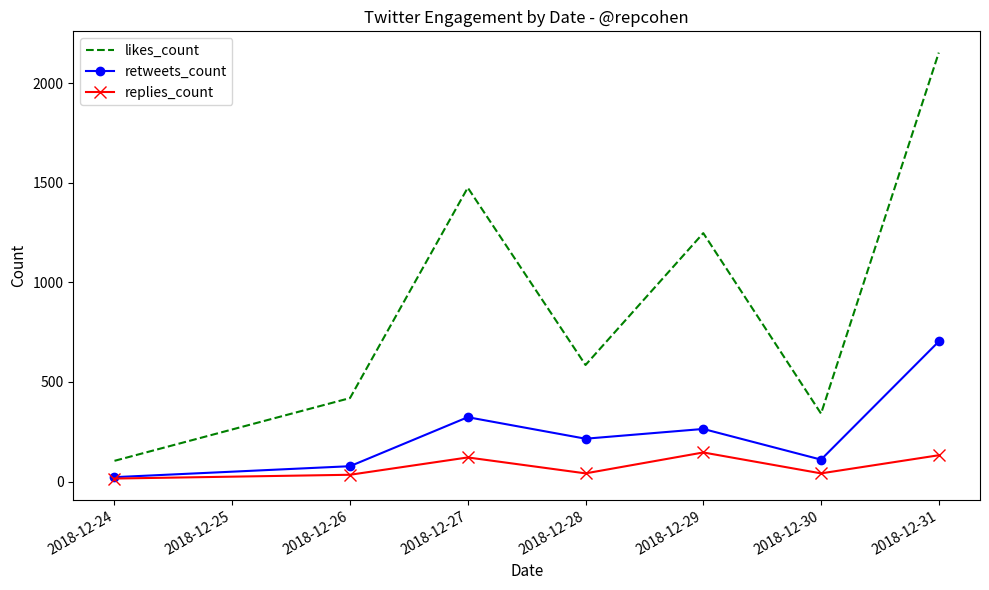

What is the highest value of the retweets_count series?

703